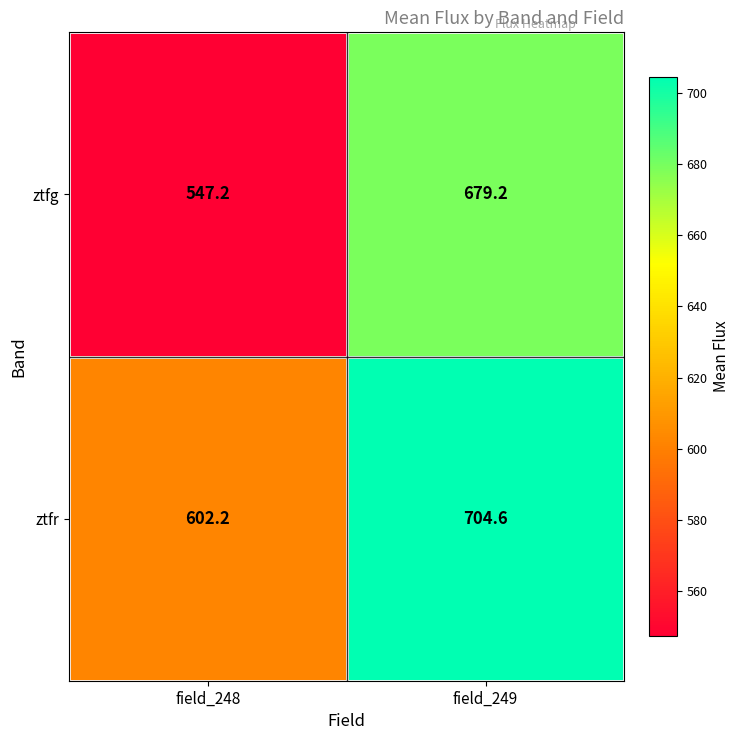

What is the difference between the ztfg values at field_248 and field_249?

132.0